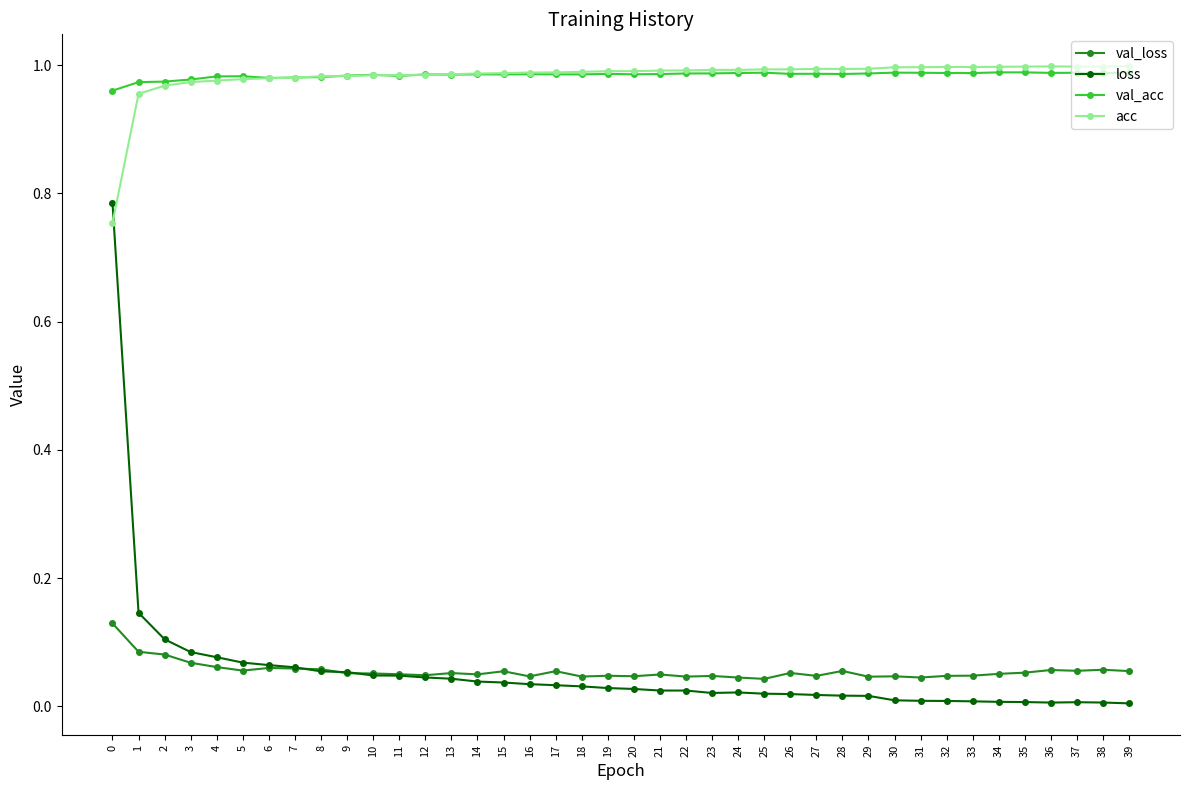

Which series has the largest range (max minus min)?

loss